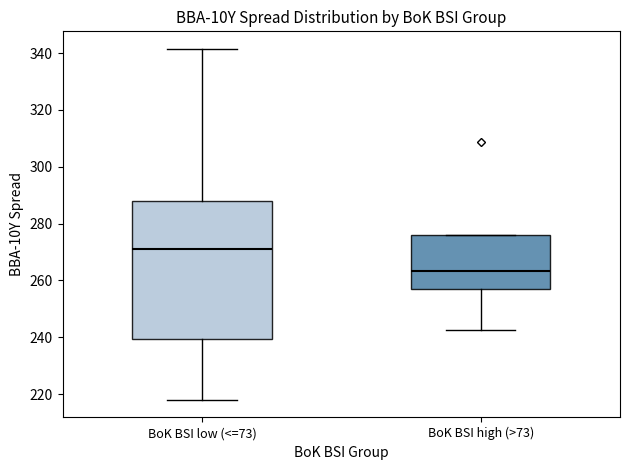

Comparing the boxes themselves (not the whiskers), which one is the tallest?

BoK BSI low (<=73)